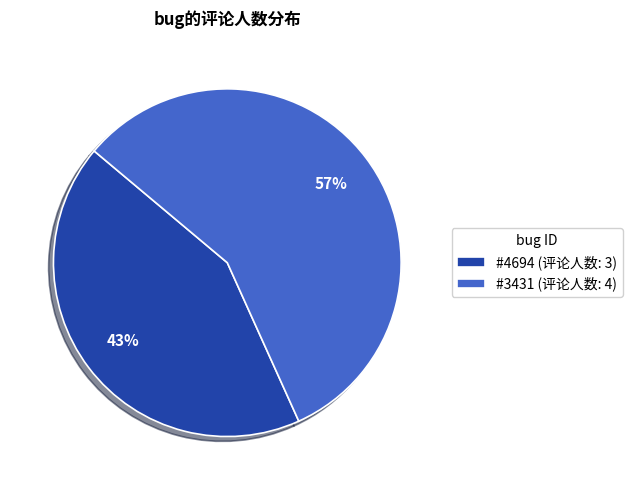

Which slice represents more than half of the pie?

#3431